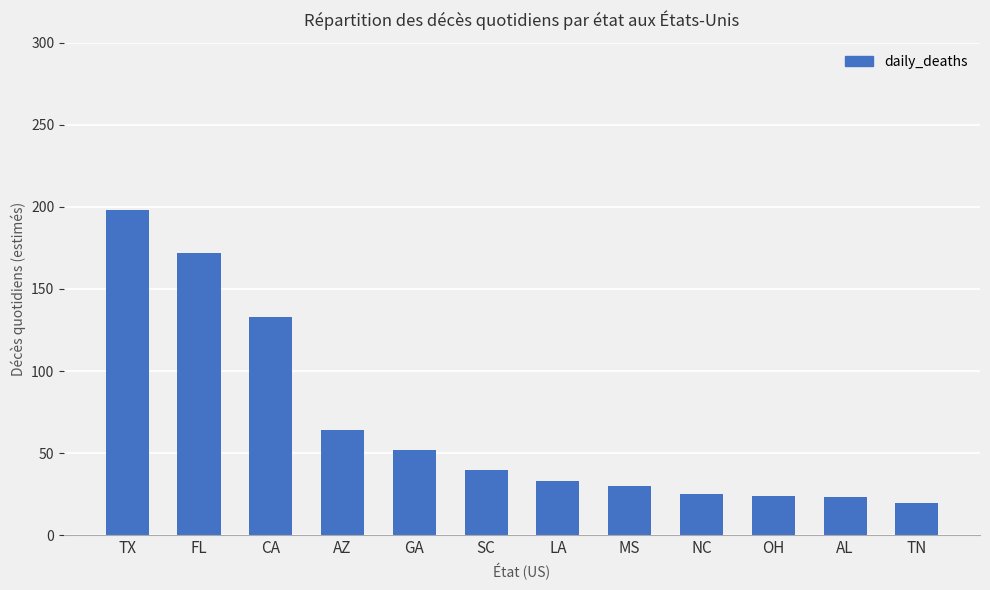

Is it true that the value at LA is 45.6?

False